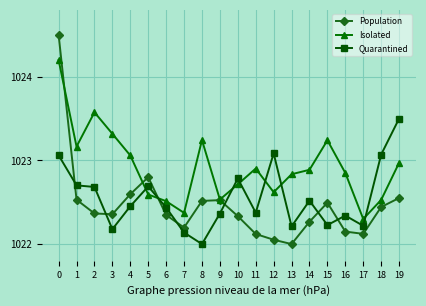

What is the value of the Quarantined point at the 6th from the left?

1022.7